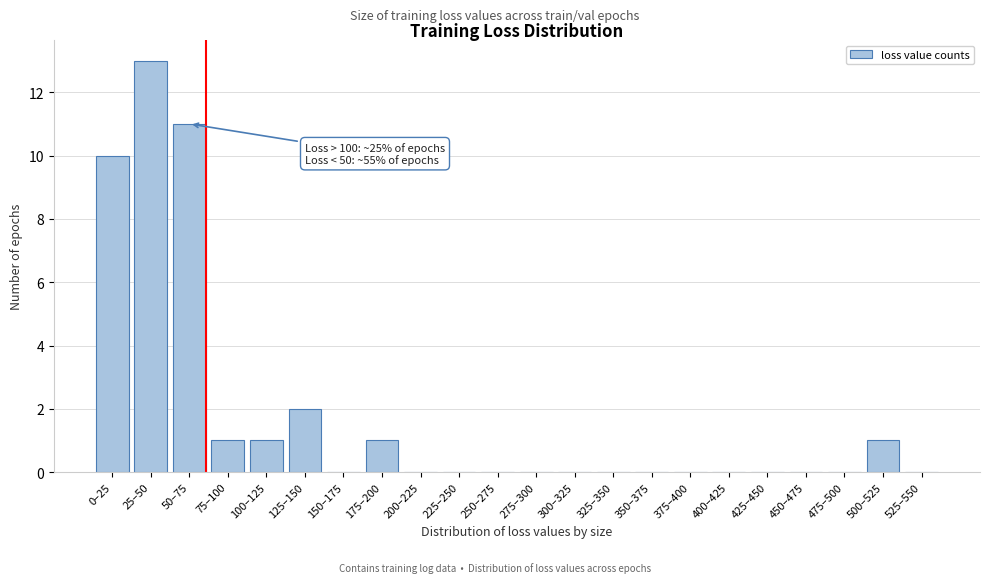

Reading left to right, list all the values displayed in this chart.

0–25=10	25–50=13	50–75=11	75–100=1	100–125=1	125–150=2	150–175=0	175–200=1	200–225=0	225–250=0	250–275=0	275–300=0	300–325=0	325–350=0	350–375=0	375–400=0	400–425=0	425–450=0	450–475=0	475–500=0	500–525=1	525–550=0